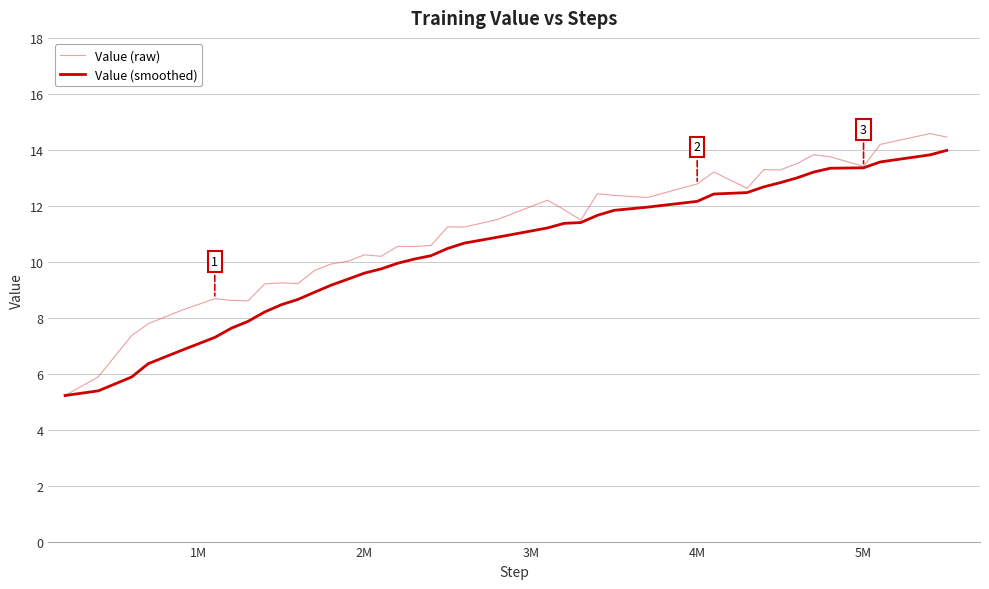

What is the highest value of the Value (raw) series?

14.6